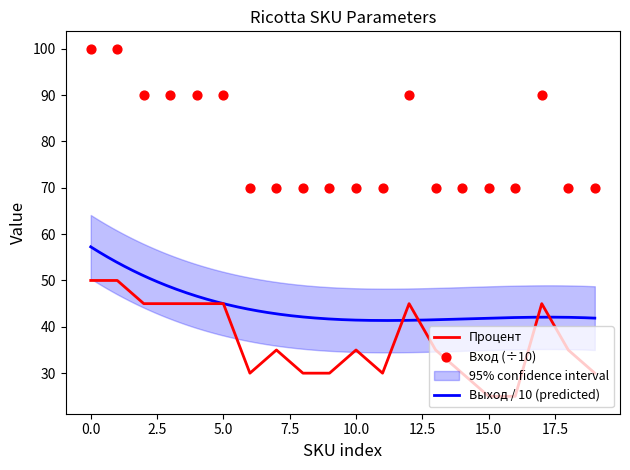

Which series contains the highest Y value?

Вход